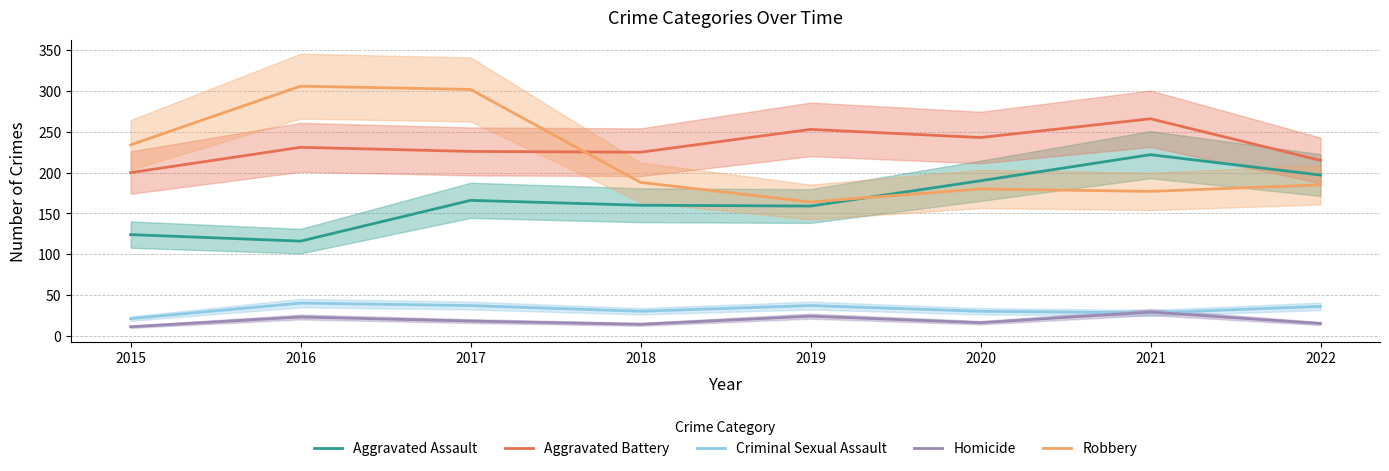

Which series has the largest total across all categories?

Aggravated Battery